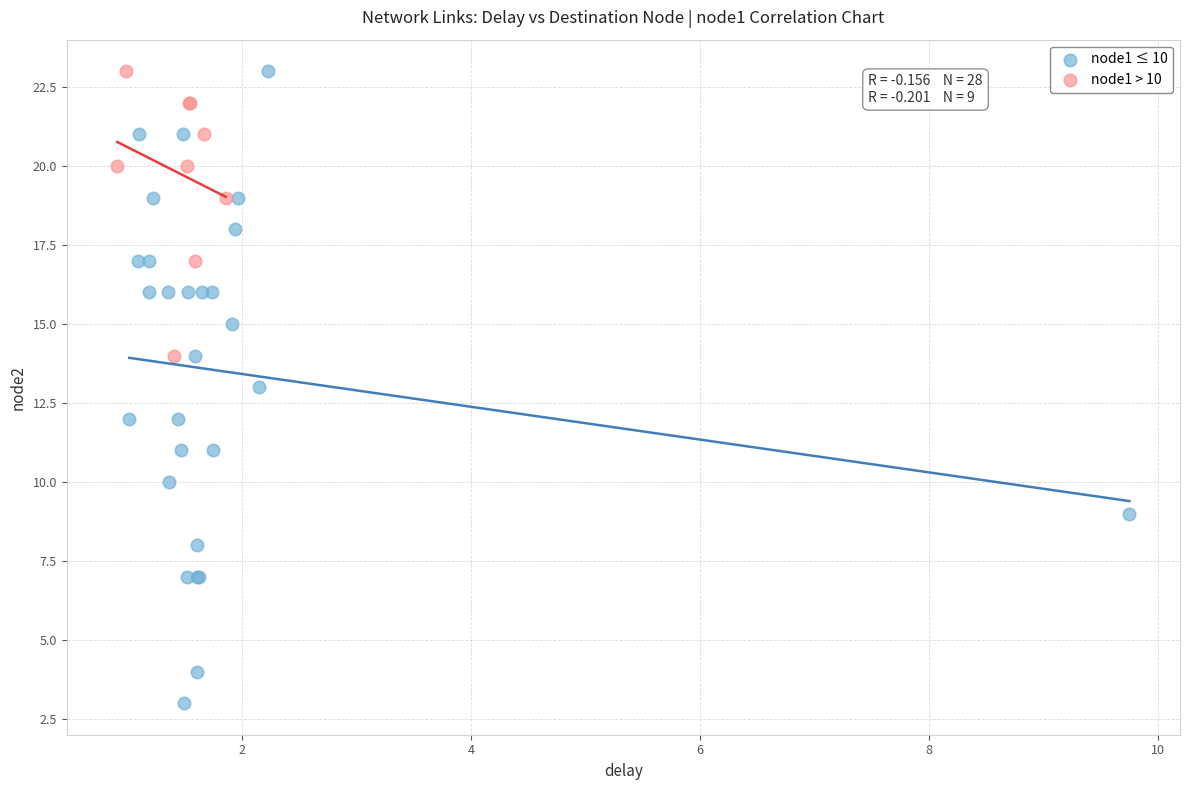

Which series has the widest spread of Y values?

node1 ≤ 10